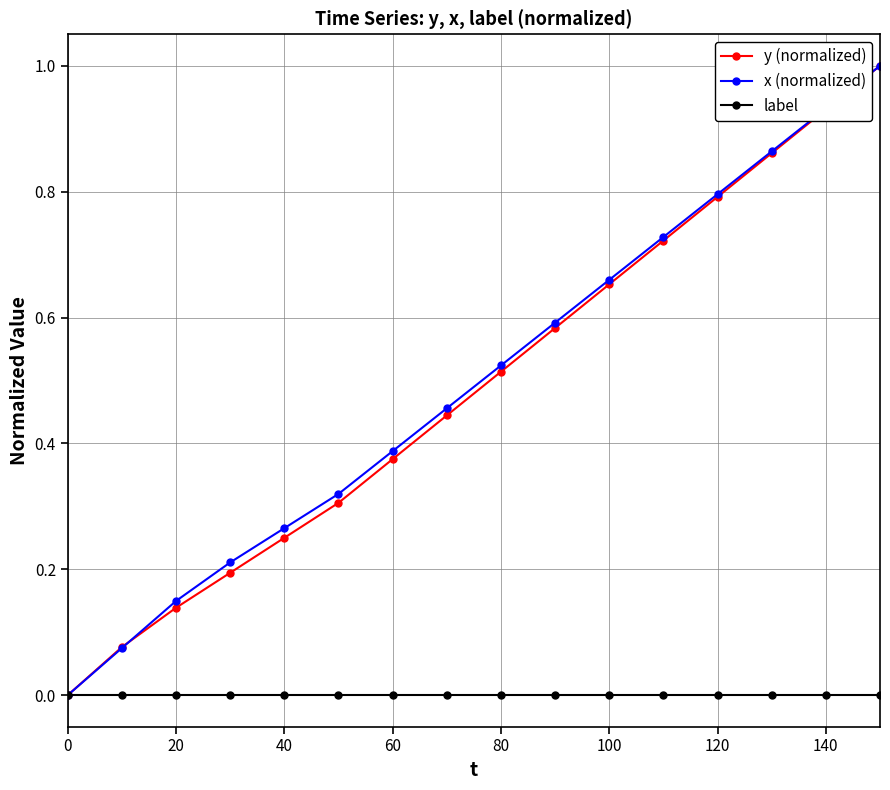

How many lines are shown in the chart?

3